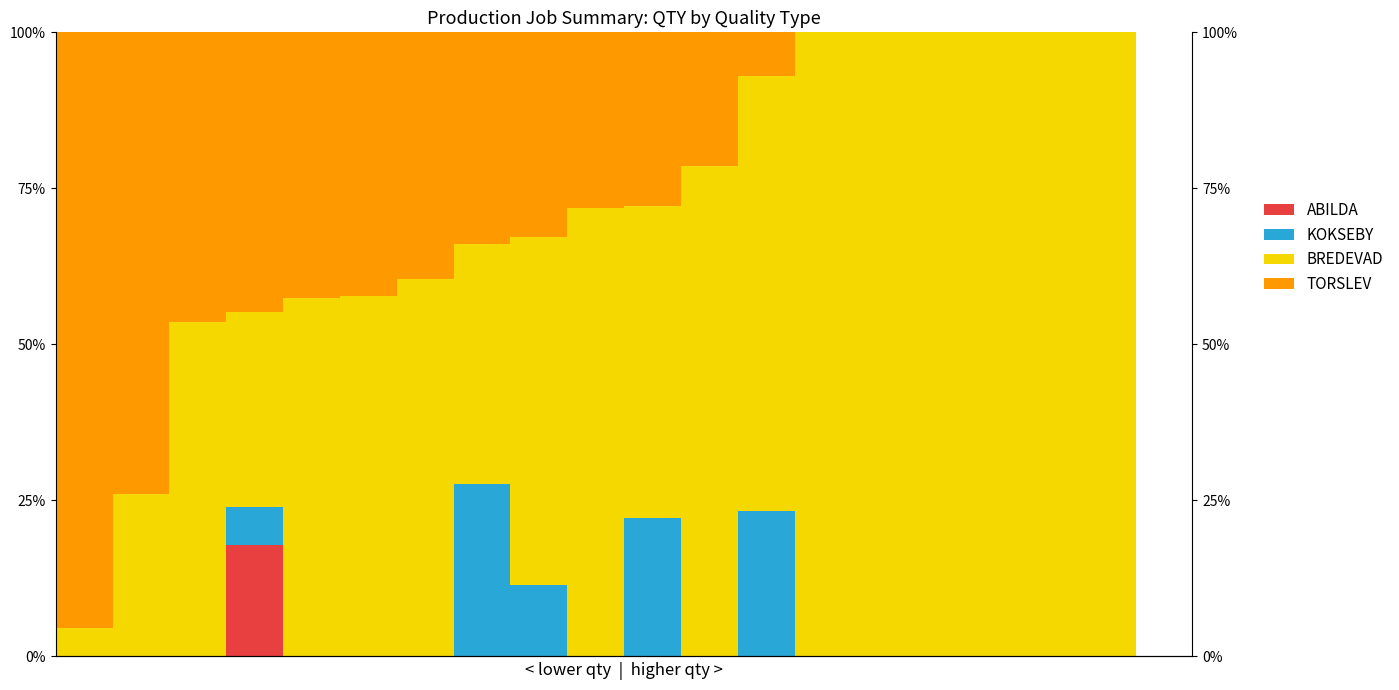

The value of KOKSEBY at 16 is -0.1. True or false?

False